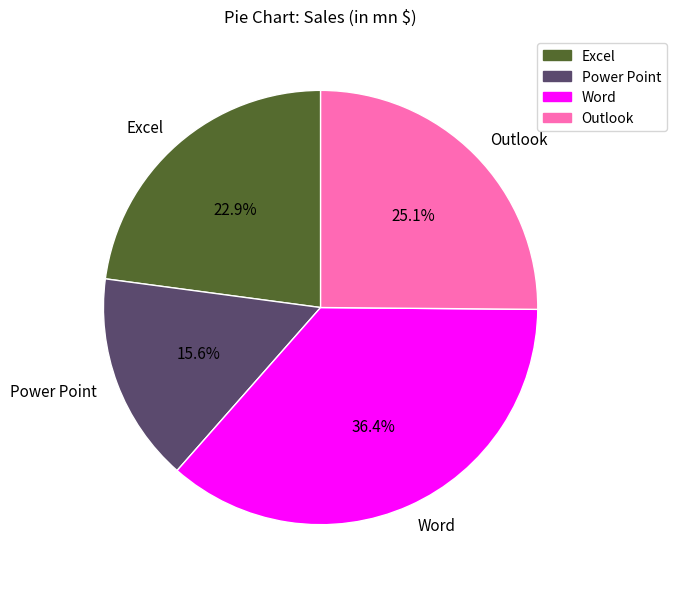

To the nearest percent, what percentage of the pie is Word?

36%